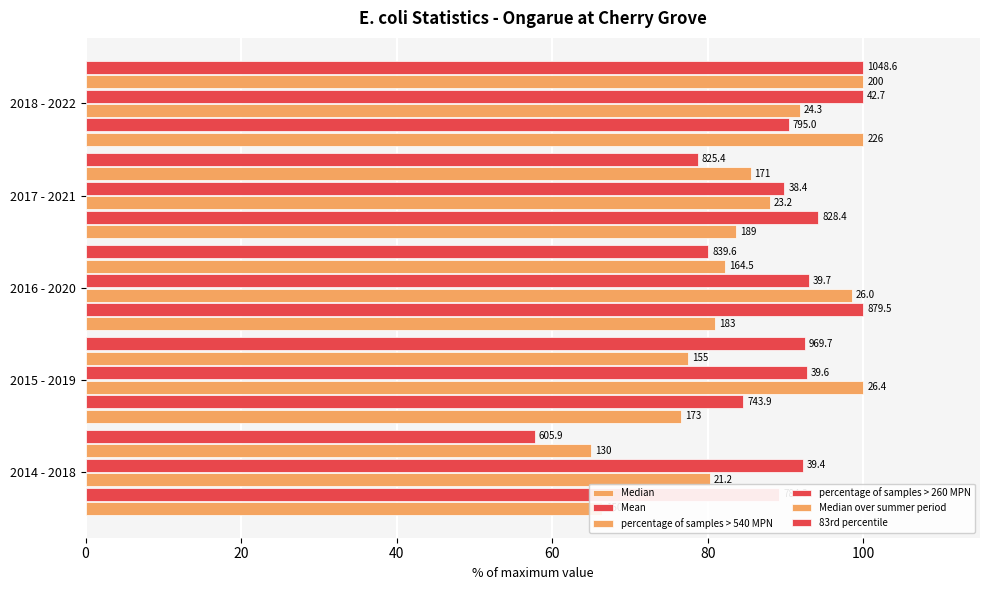

Which series has the largest total across all categories?

percentage of samples > 260 MPN